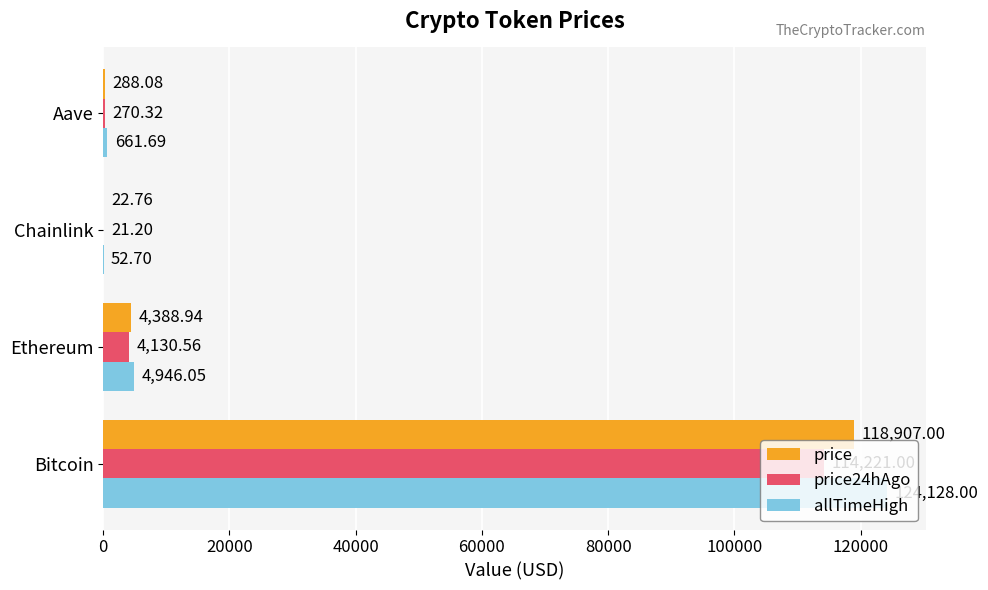

What is the average value of the price24hAgo series?

29660.8